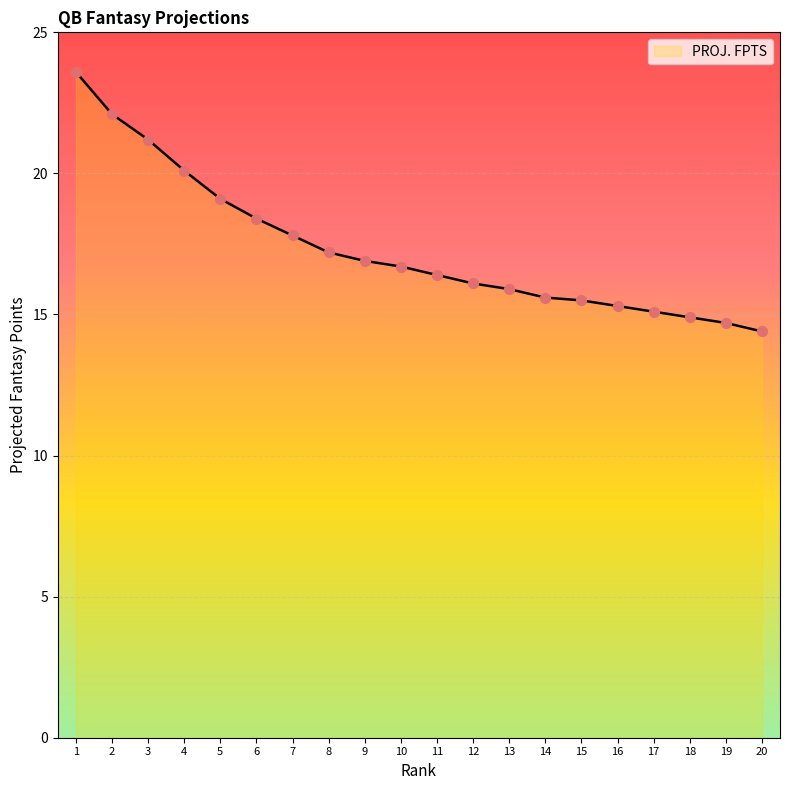

What is the ratio of the value at 18 to the value at 15?

1.0